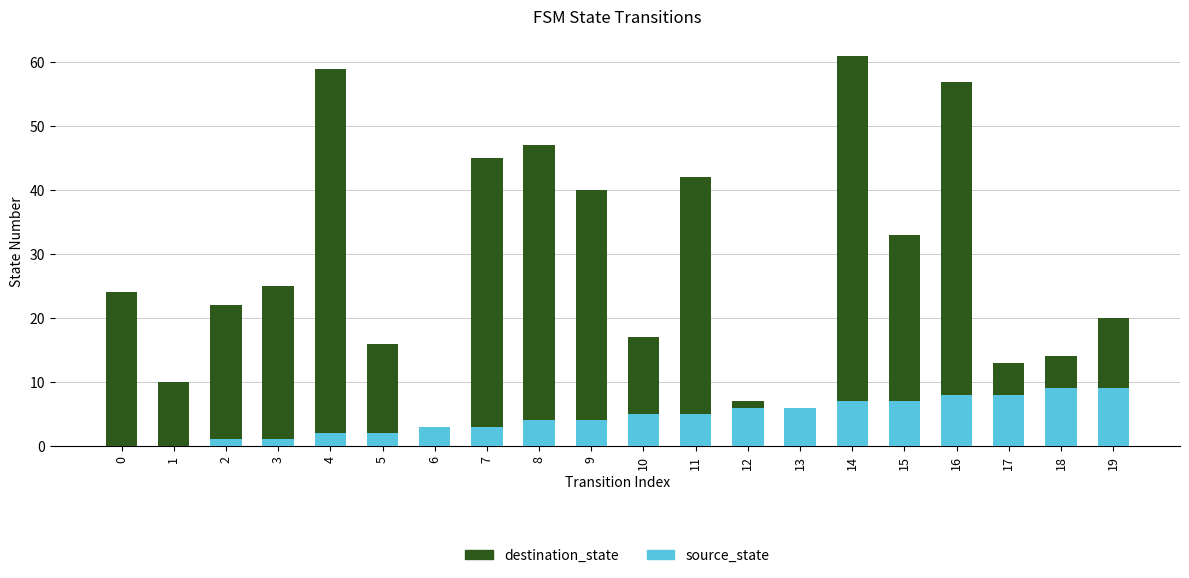

Are the bars horizontal?

No